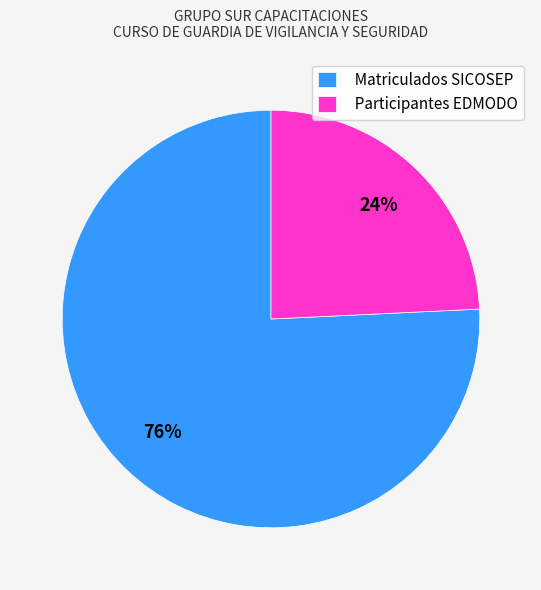

Do Participantes EDMODO and Matriculados SICOSEP together represent more than half of the pie?

Yes